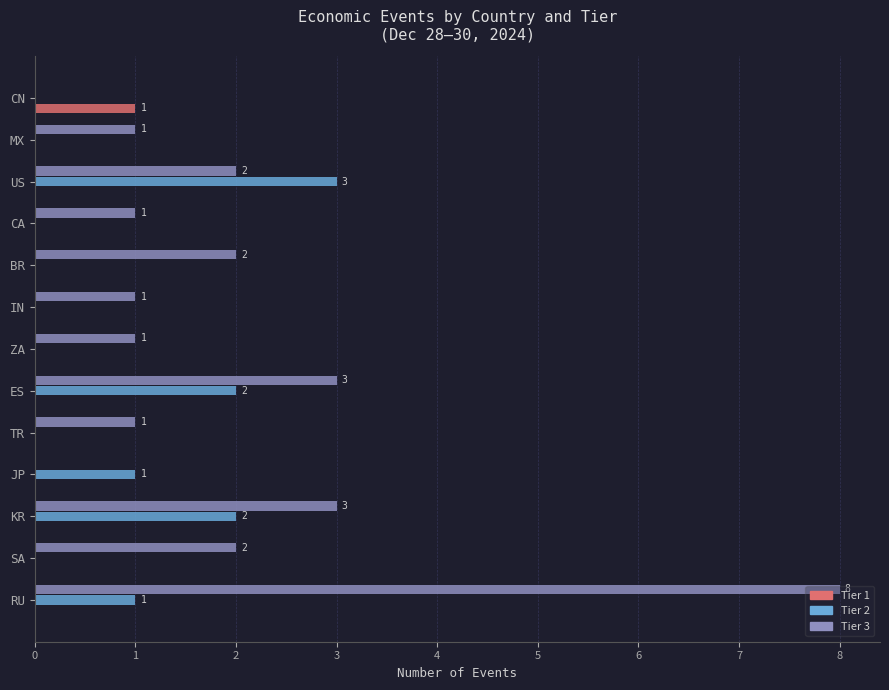

True or false: Tier 1 has a value of 0 at RU.

True